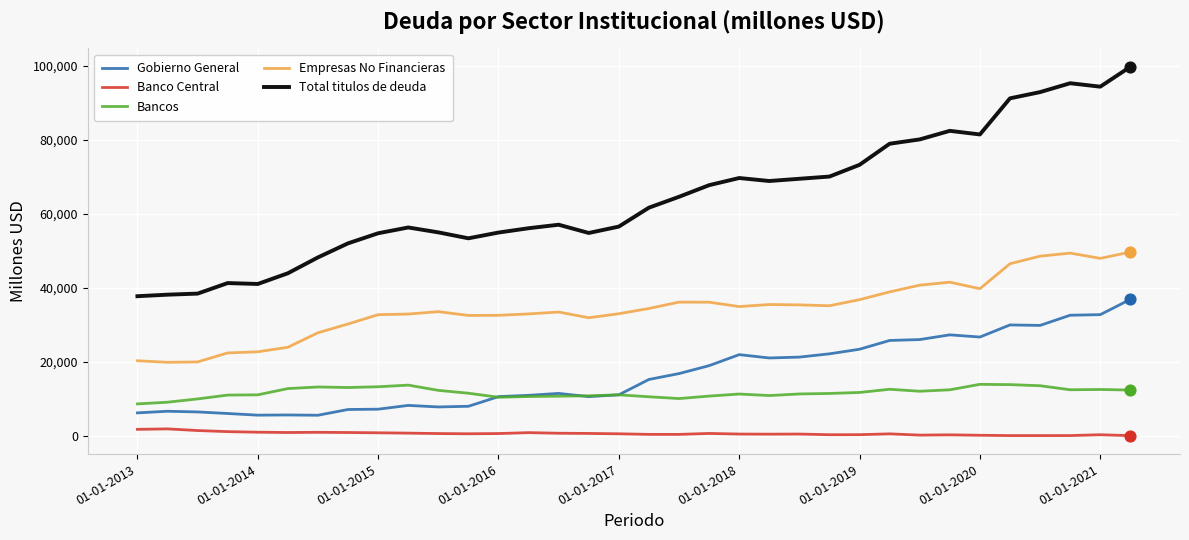

Which series has the widest spread of values?

Total titulos de deuda